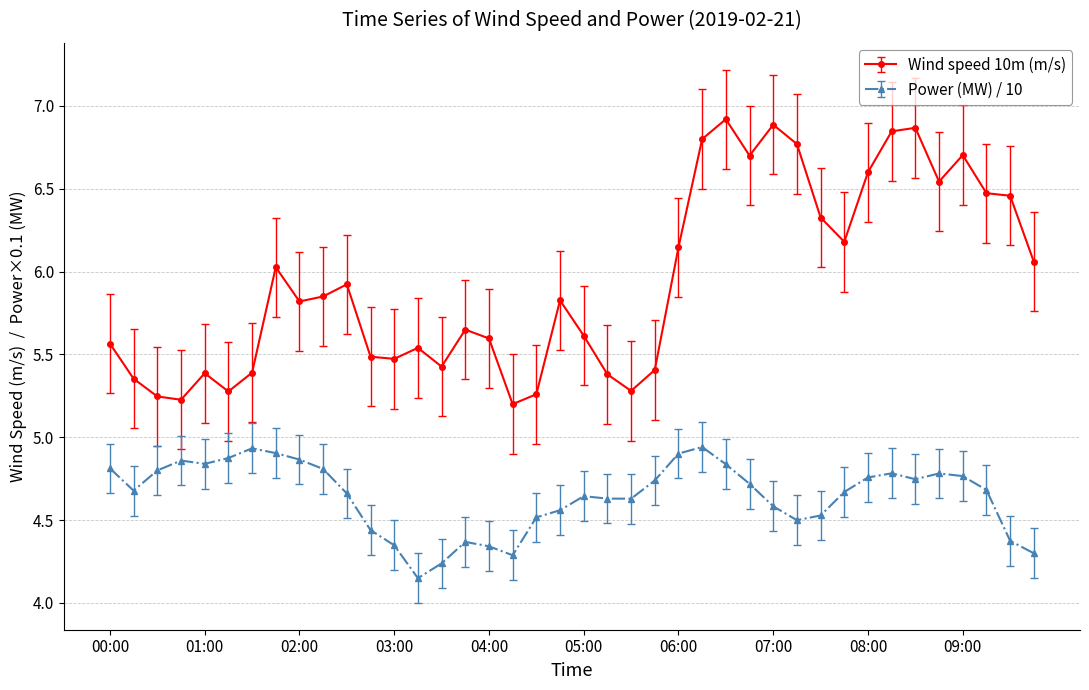

Rank the series by their maximum value, from highest to lowest.

Wind speed 10m (m/s), Power (MW) / 10